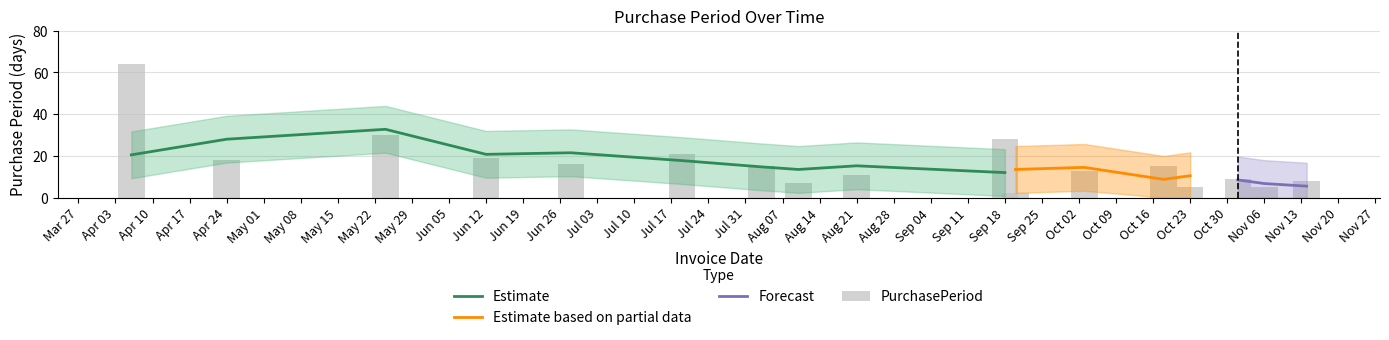

Does the chart contain any negative values?

No